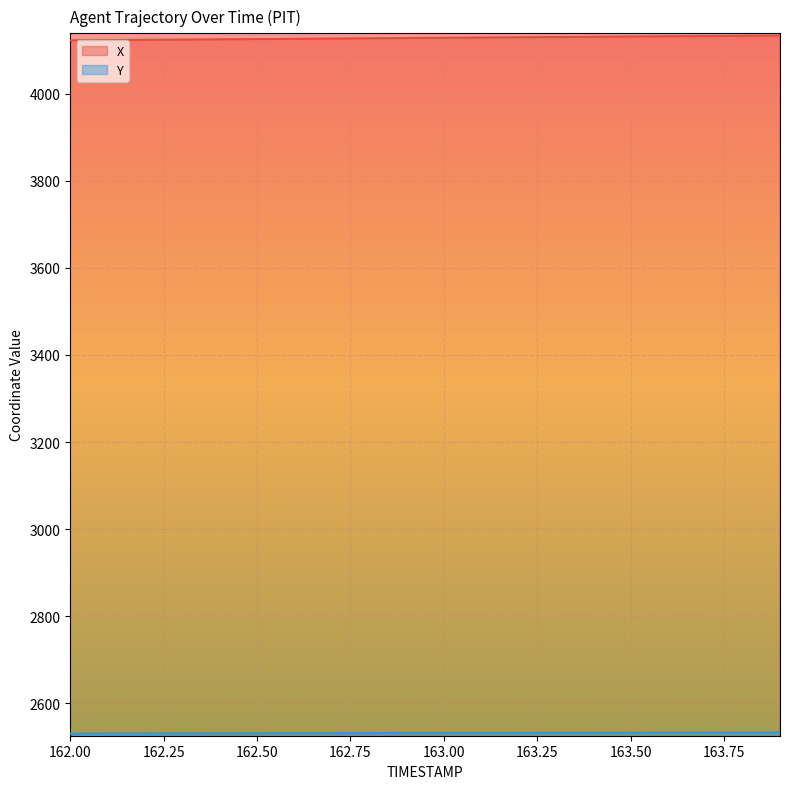

Read the Y value at 162.9.

2532.0